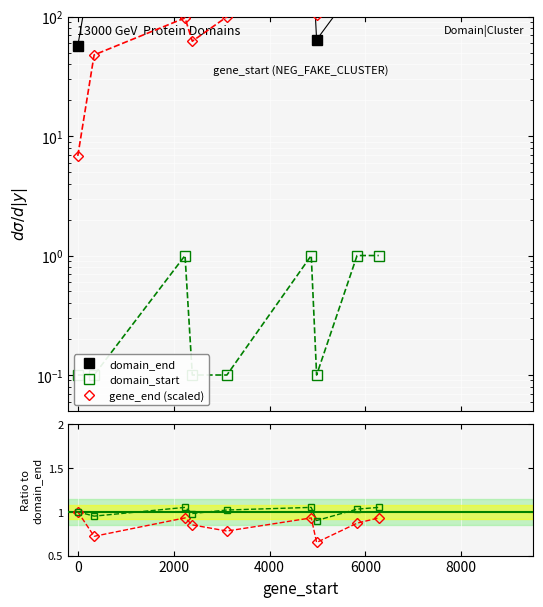

True or false: domain_start ratio has a value of 0.3 at 10000.

False